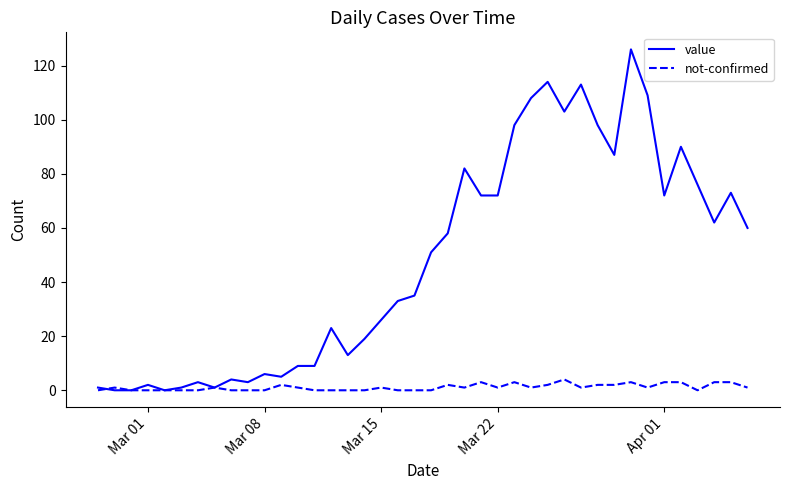

Rank the series by their average value, from lowest to highest.

not-confirmed, value